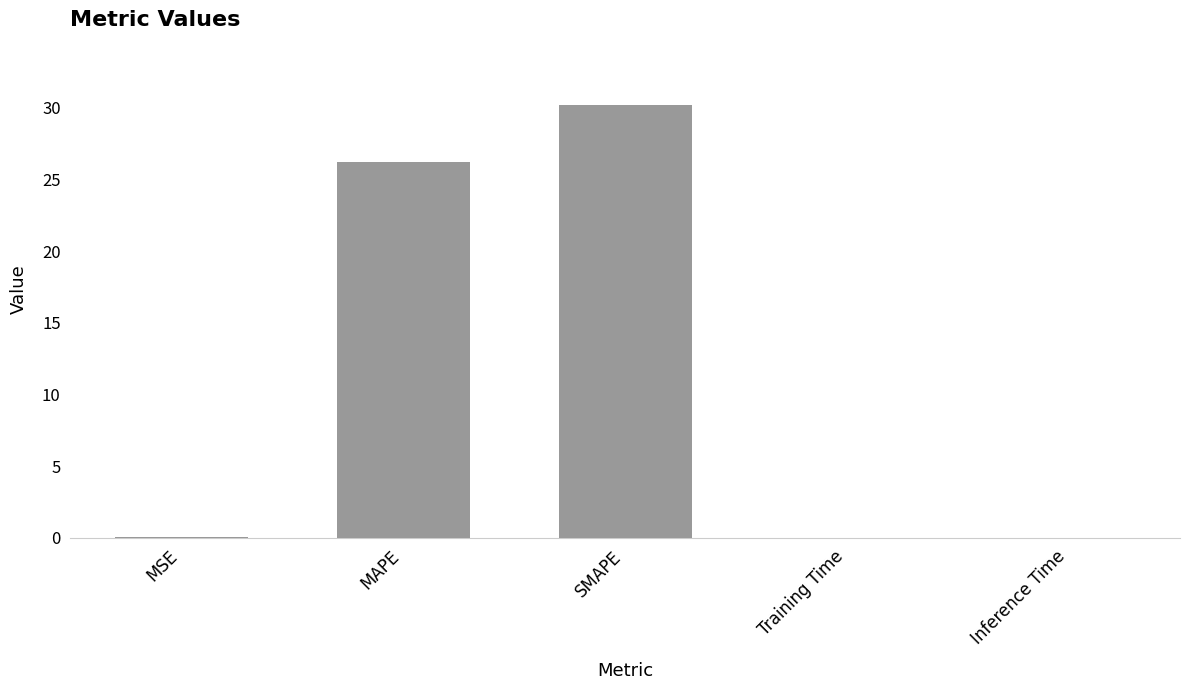

Which label corresponds to the largest value in the chart?

SMAPE